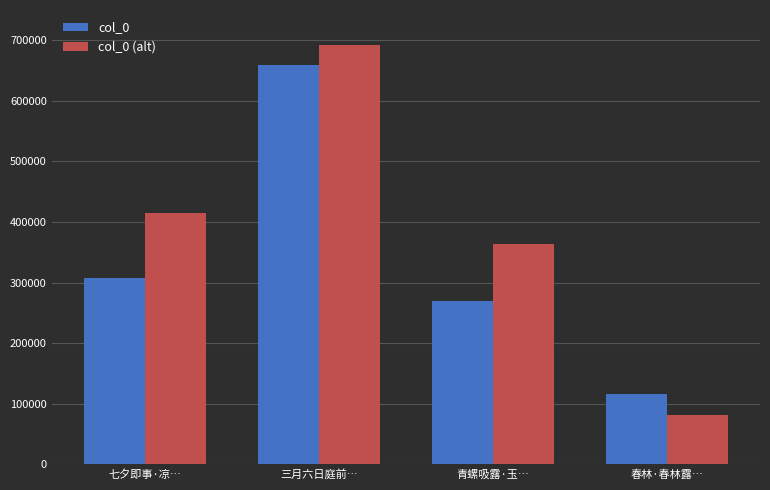

Where is col_0 (alt) nearest to the value 386477?

青螺吸露·玉…